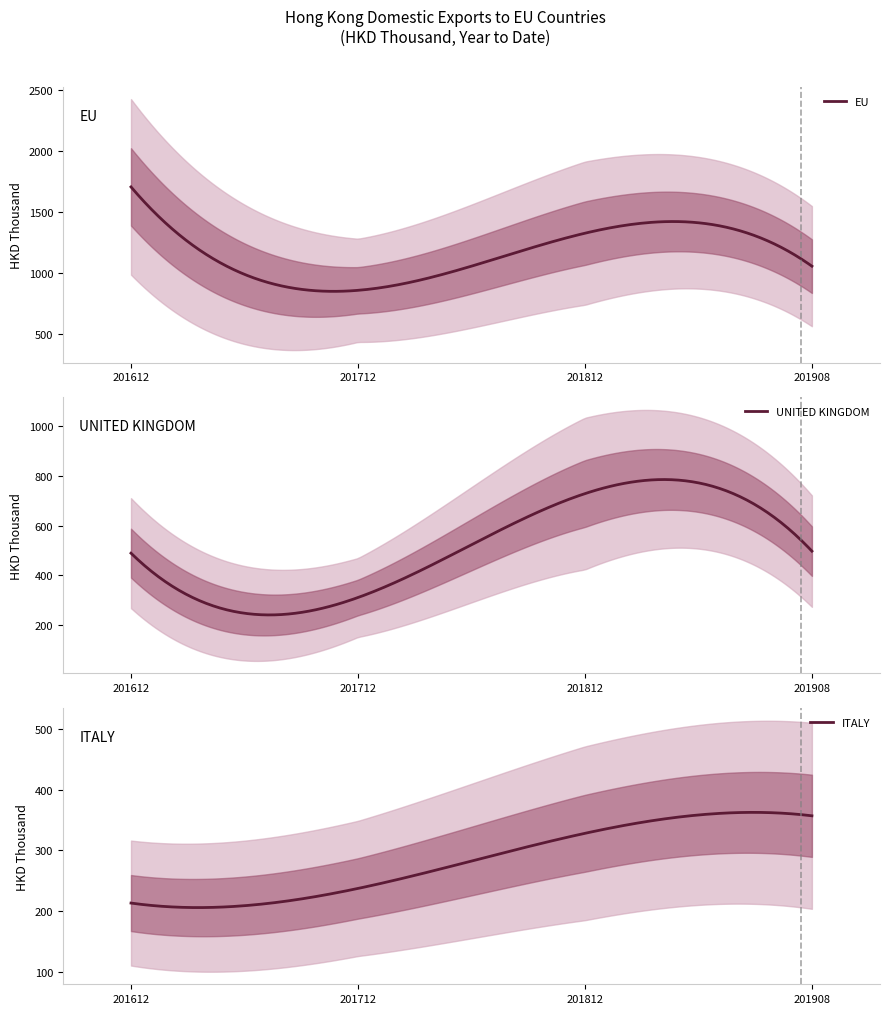

What is the lowest value of the EU series?

849.2